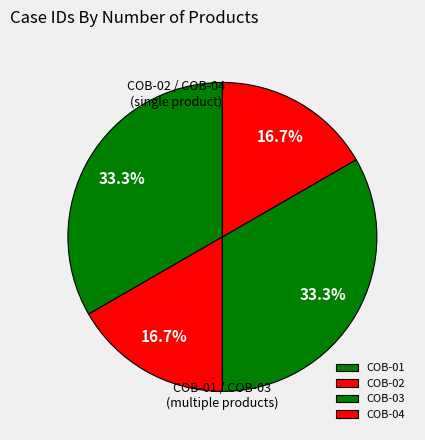

What is the ratio of the value at COB-04 to the value at COB-03?

0.5